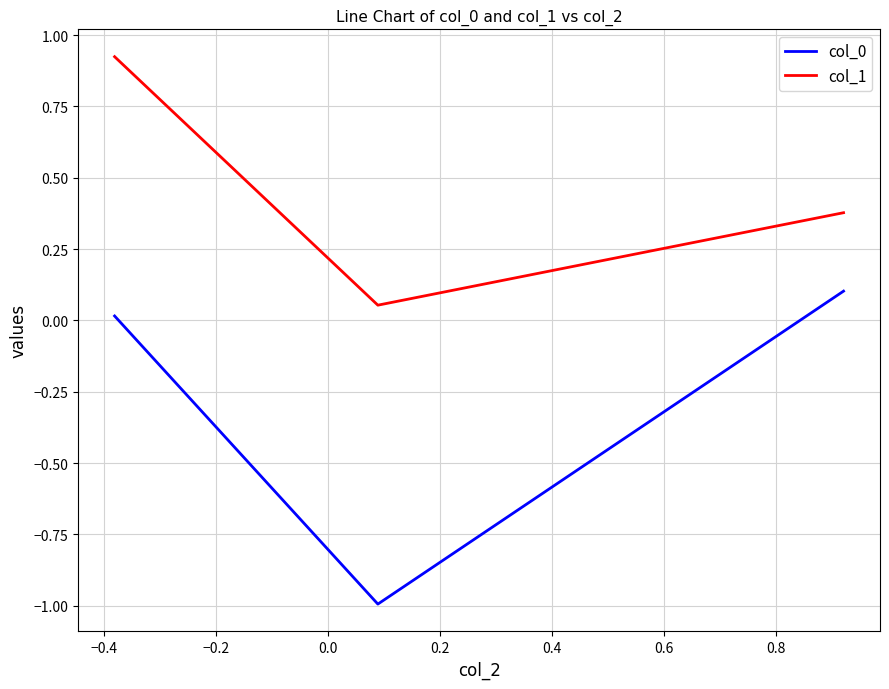

What is the lowest value of the col_0 series?

-1.0